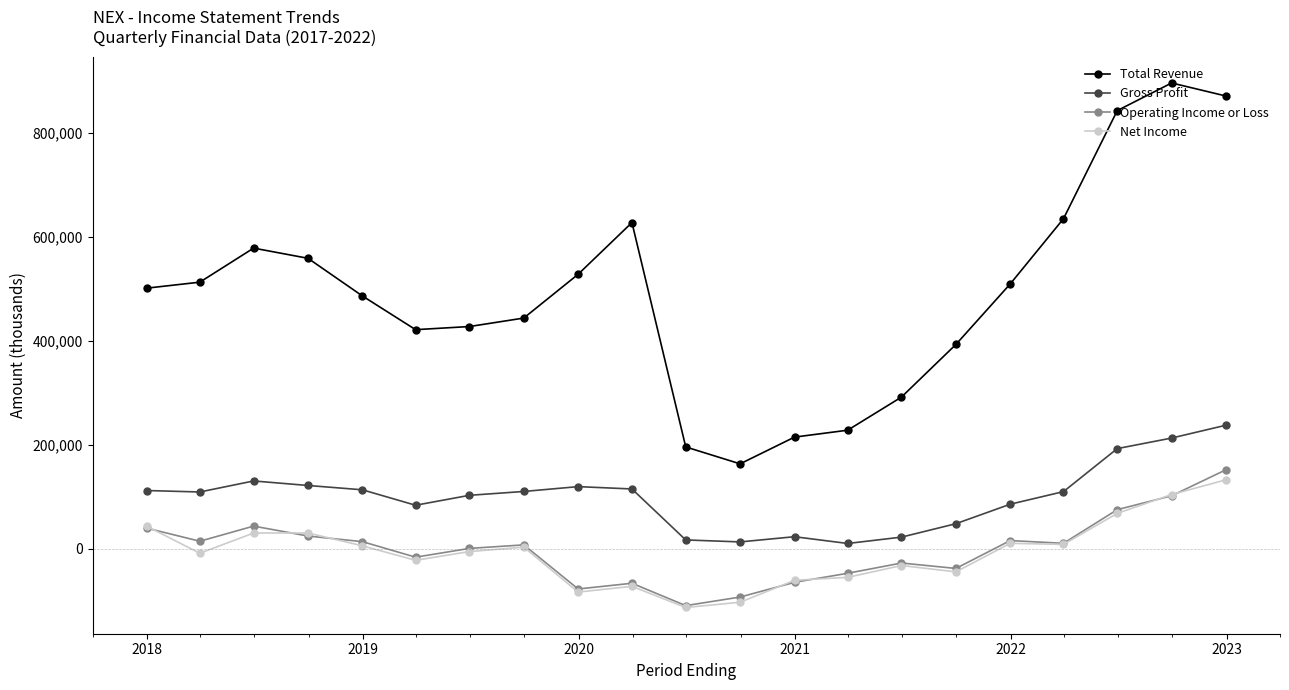

What is the maximum value shown in the chart?

896000